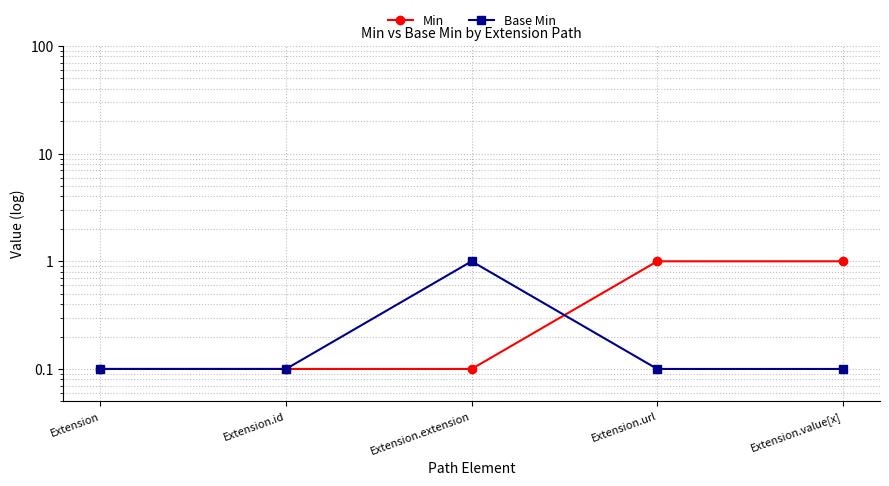

Count the number of data series in this chart.

2